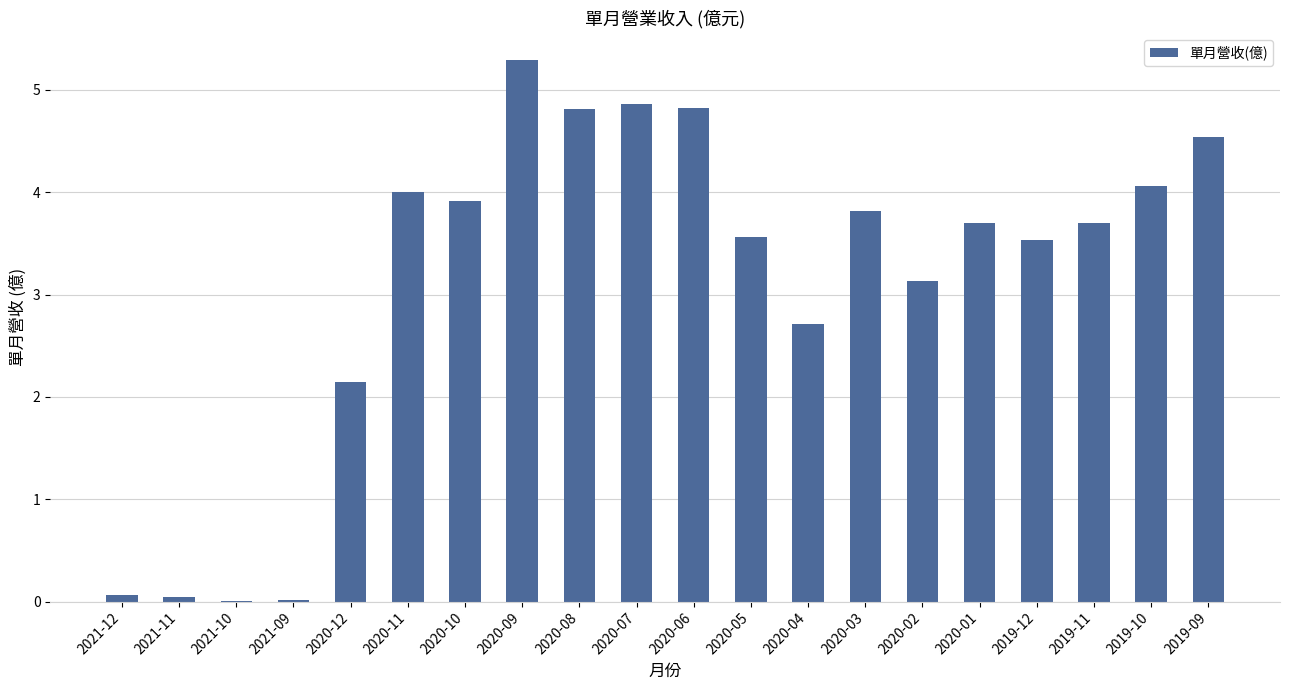

What is the sum of all values?

62.7